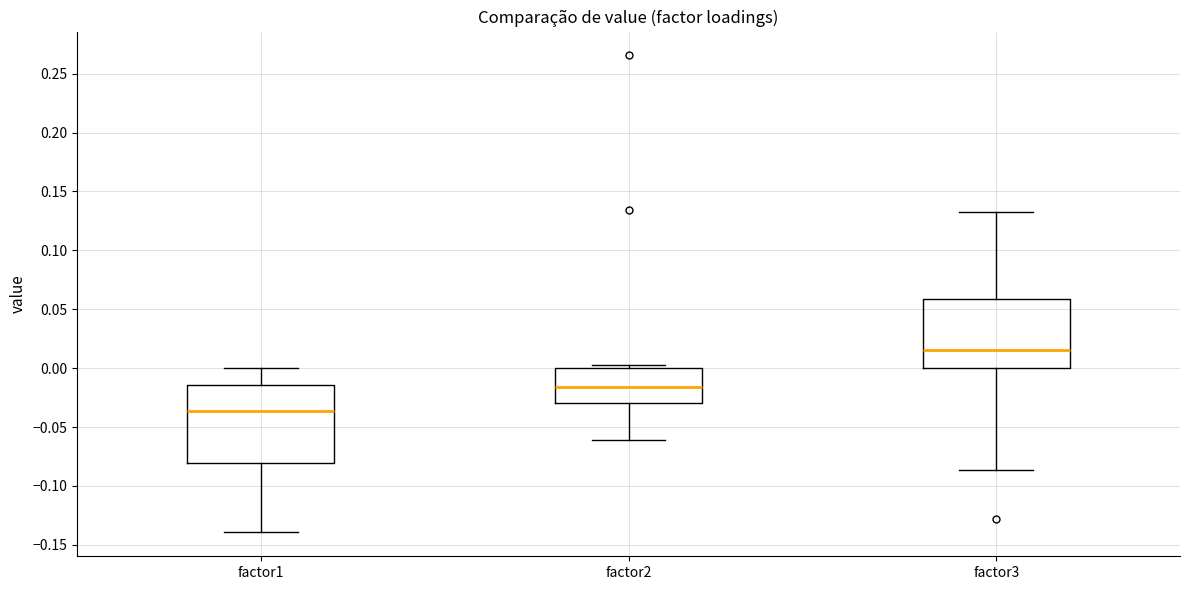

Reading left to right, read every box against the y-axis: the position of its median line, the range the box covers, and the ends of its whiskers. The values are not printed on the chart, so give them approximately, as read against the axis.

factor1: median -0.035, box -0.080 to -0.015, whiskers -0.140 to 0.000
factor2: median -0.015, box -0.030 to 0.000, whiskers -0.060 to 0.005
factor3: median 0.015, box 0.000 to 0.060, whiskers -0.085 to 0.135